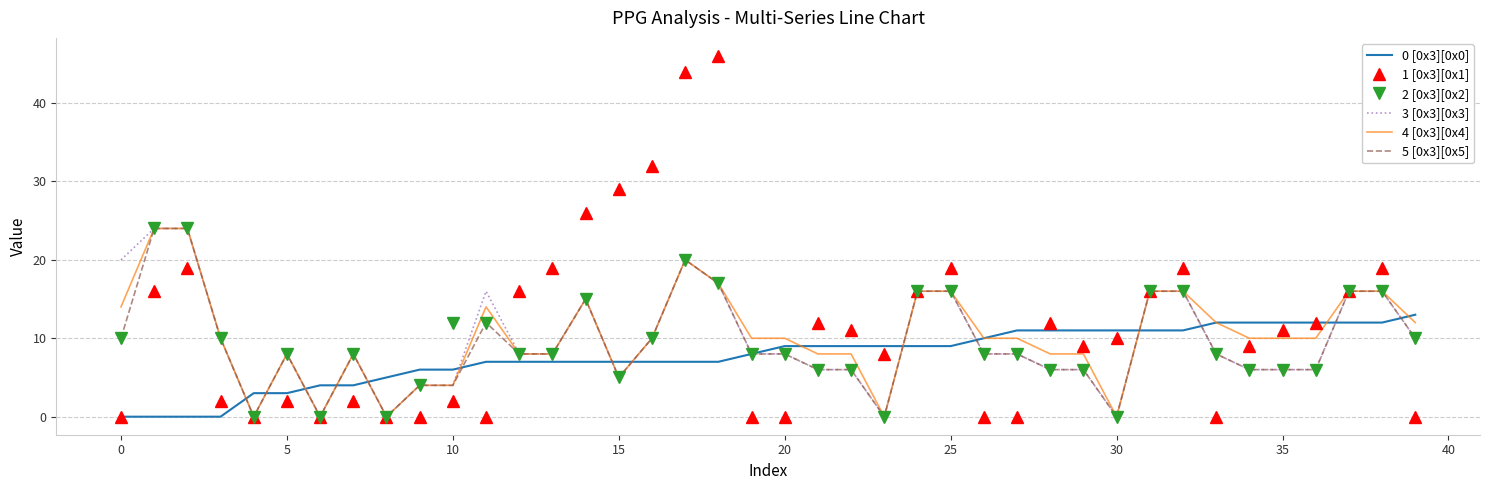

Which series has the largest range (max minus min)?

1 [0x3][0x1]